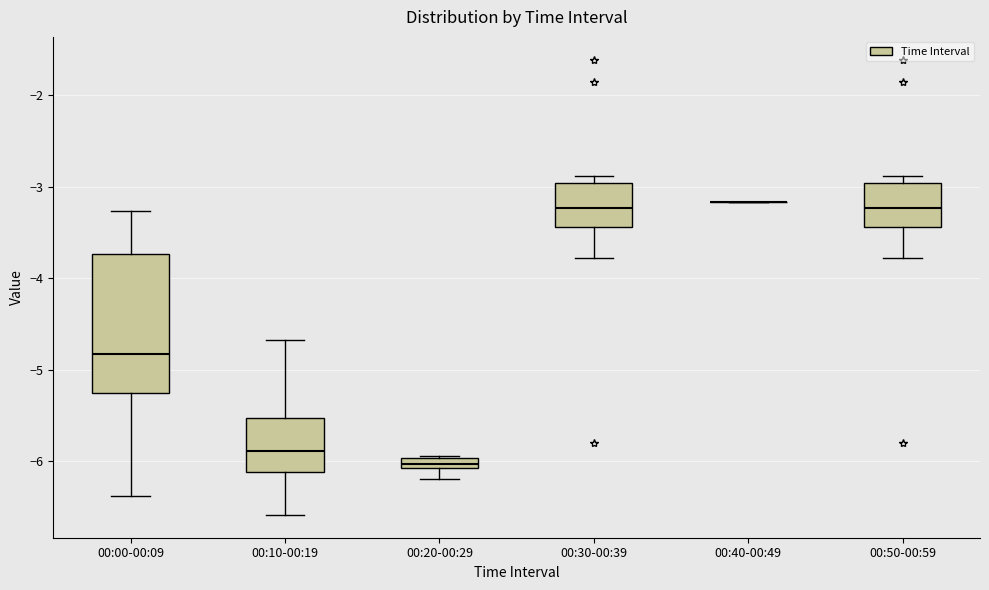

Which box is the tallest, from its lower edge to its upper edge?

00:00-00:09